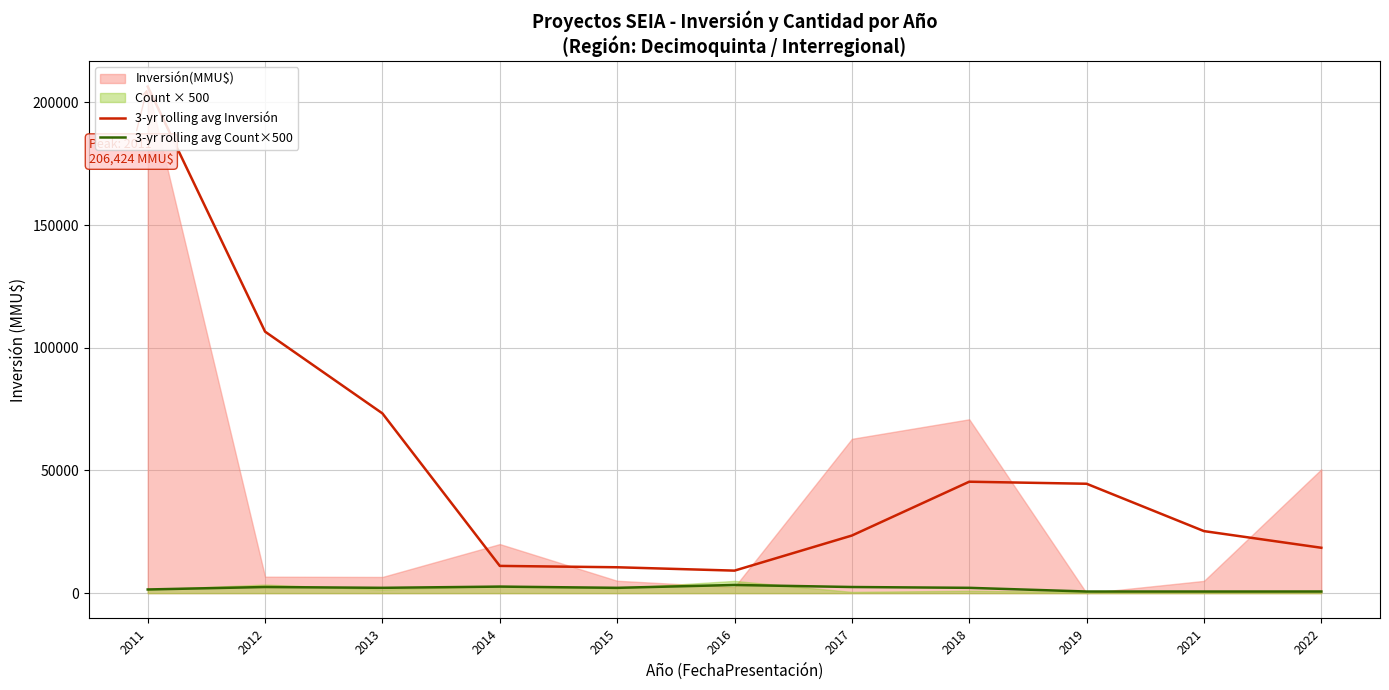

Where does the 3-yr rolling avg Count×500 series first go above 2166?

2012